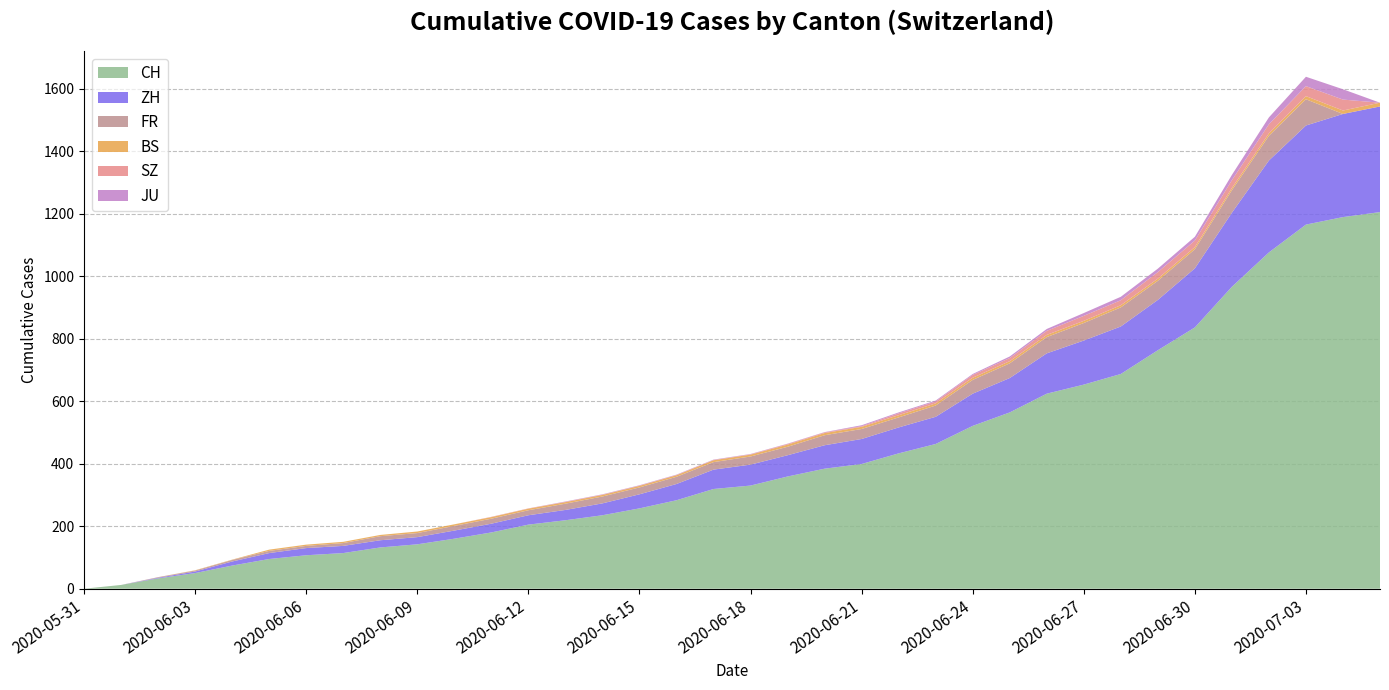

Reading left to right, list all the values displayed in this chart.

CH: 0	12	33	50	74	95	107	114	132	142	160	180	205	219	235	257	283	319	330	359	384	399	433	463	521	564	624	653	687	763	836	966	1076	1165	1189	1205
ZH: 0	0	2	5	13	19	23	23	23	23	26	28	30	33	38	45	52	62	67	68	75	80	83	87	103	110	129	141	152	161	189	237	294	317	330	338
FR: 0	0	2	3	5	7	7	9	13	13	15	16	16	20	22	22	23	24	26	27	32	32	32	36	44	47	52	56	61	61	61	72	79	84	0	0
BS: 0	0	0	1	1	4	4	4	4	5	5	5	5	5	5	5	5	6	6	7	7	7	7	7	7	7	7	7	7	7	7	7	8	10	11	12
SZ: 0	0	0	0	0	0	0	0	0	0	0	1	1	1	1	1	1	1	1	2	2	2	6	6	9	10	13	16	16	21	21	25	29	32	35	0
JU: 0	0	0	0	0	0	0	0	0	0	0	0	0	1	1	1	1	1	1	1	1	3	3	3	3	5	6	9	11	11	12	17	22	30	33	0